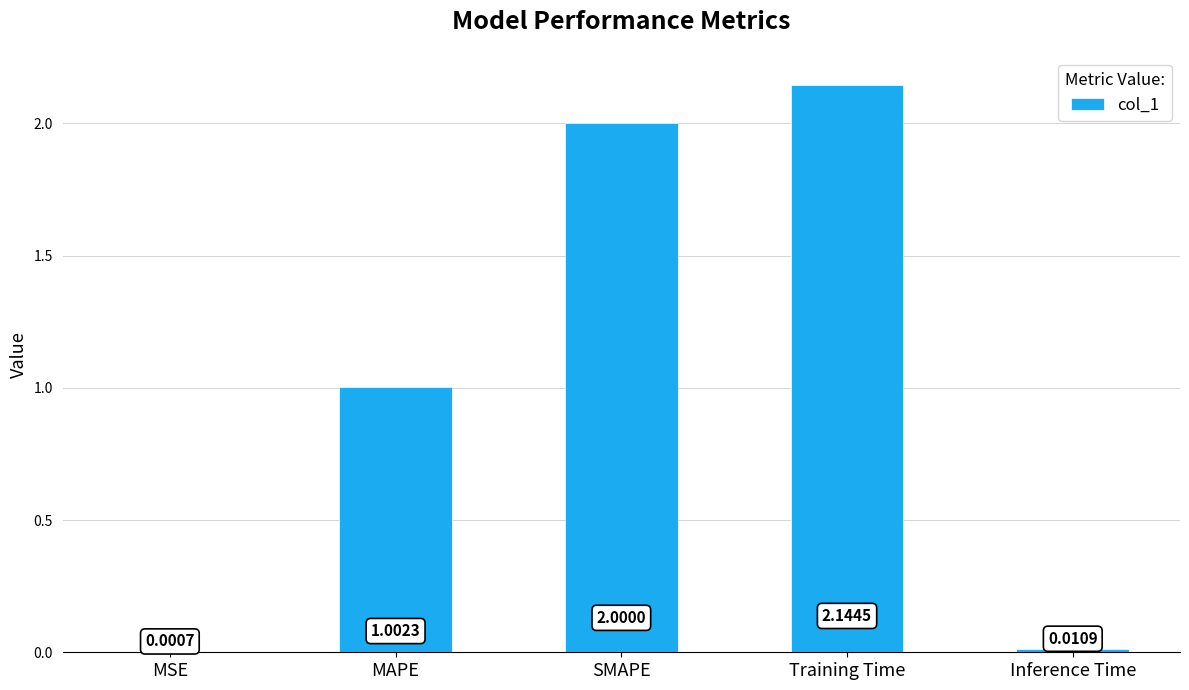

Which category has the highest value across all series?

Training Time